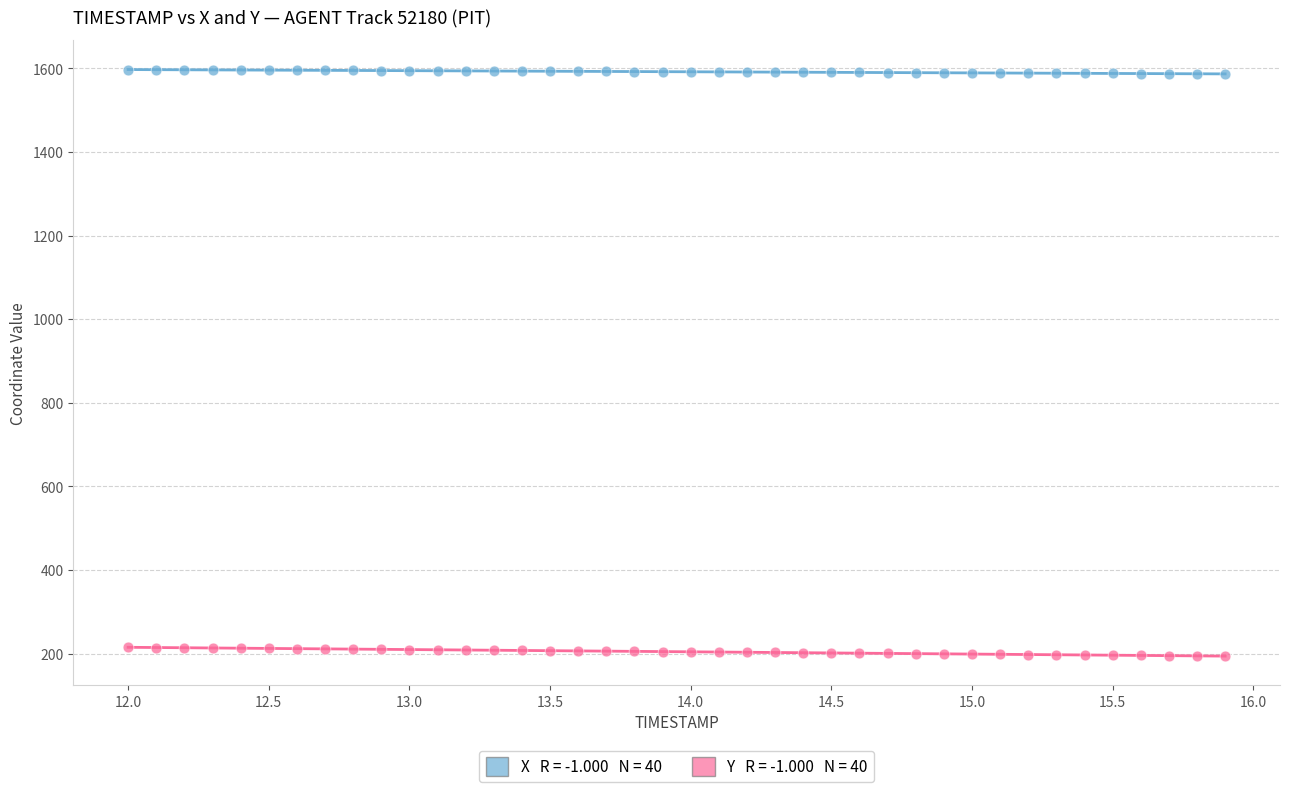

Across all data points, what is the range of Y values (max minus min)?

1403.3